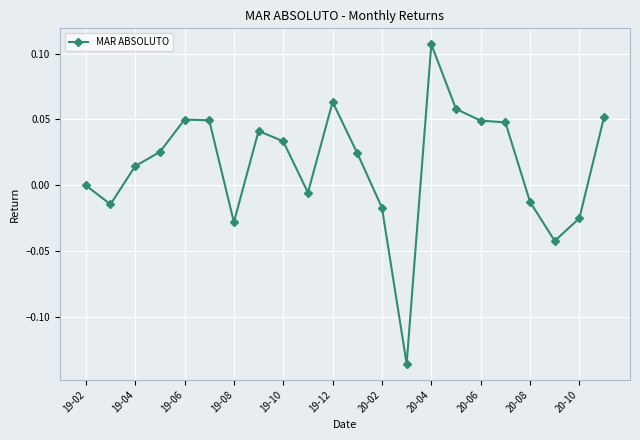

How many distinct data groups are displayed?

1